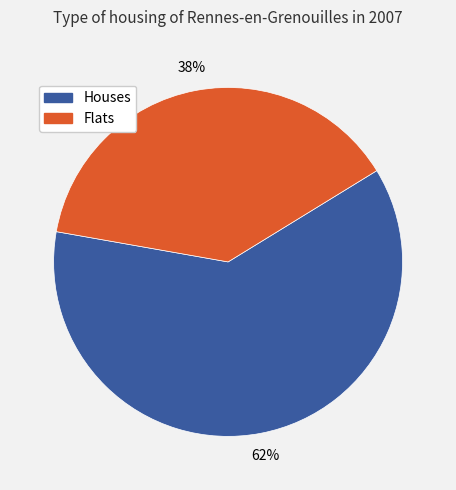

To the nearest percent, what is the average slice percentage?

50%